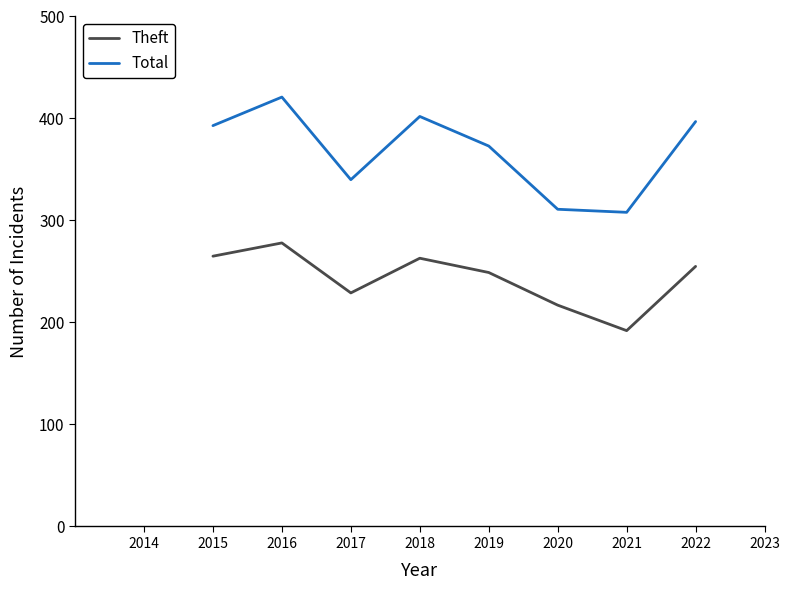

What are all the series names shown in the legend?

Theft, Total